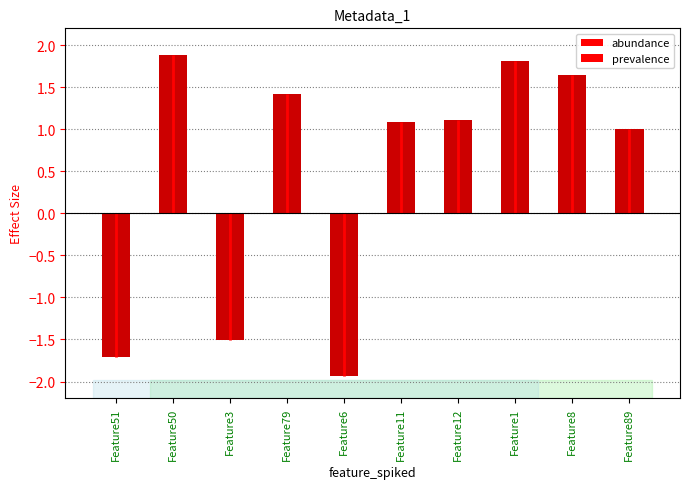

How many values are above zero?

7